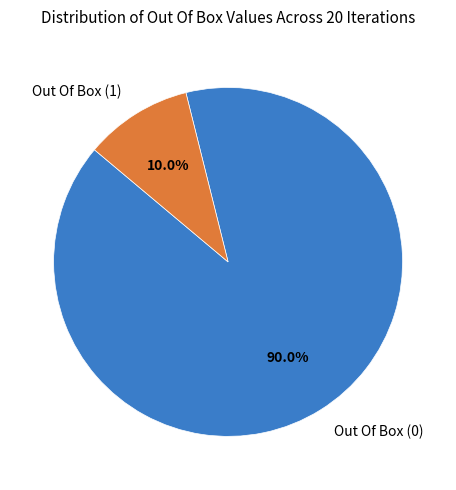

True or false: Out Of Box (0) accounts for 99% of the total.

False